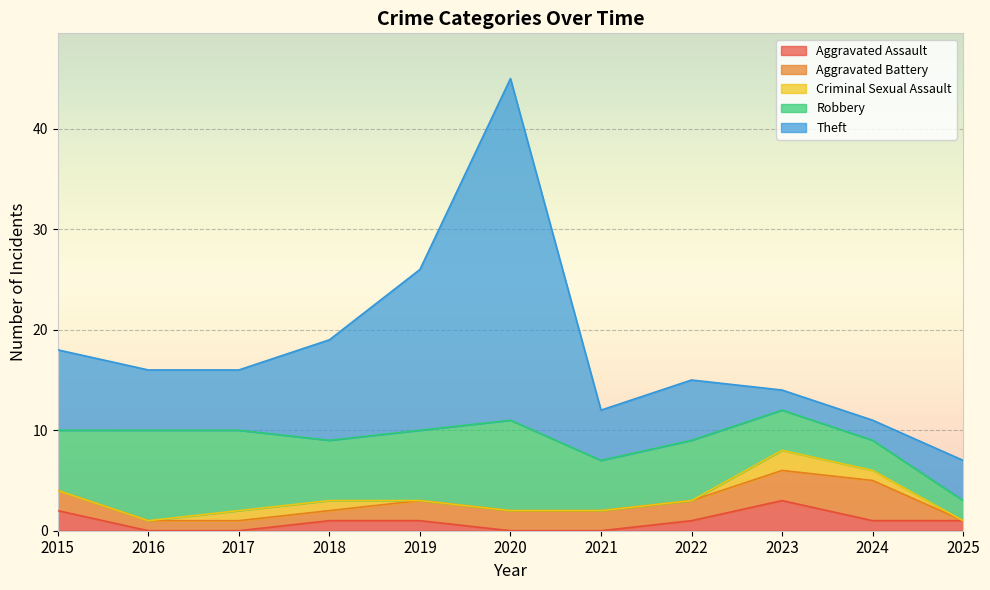

What is the value of the Robbery point at the 3rd from the left?

8